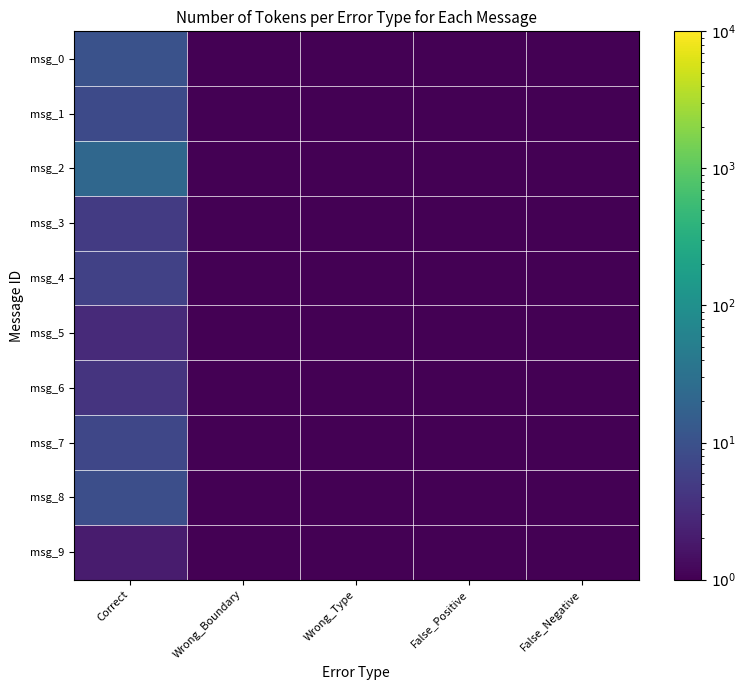

Which series changed the most between Wrong_Boundary and Wrong_Type?

msg_1